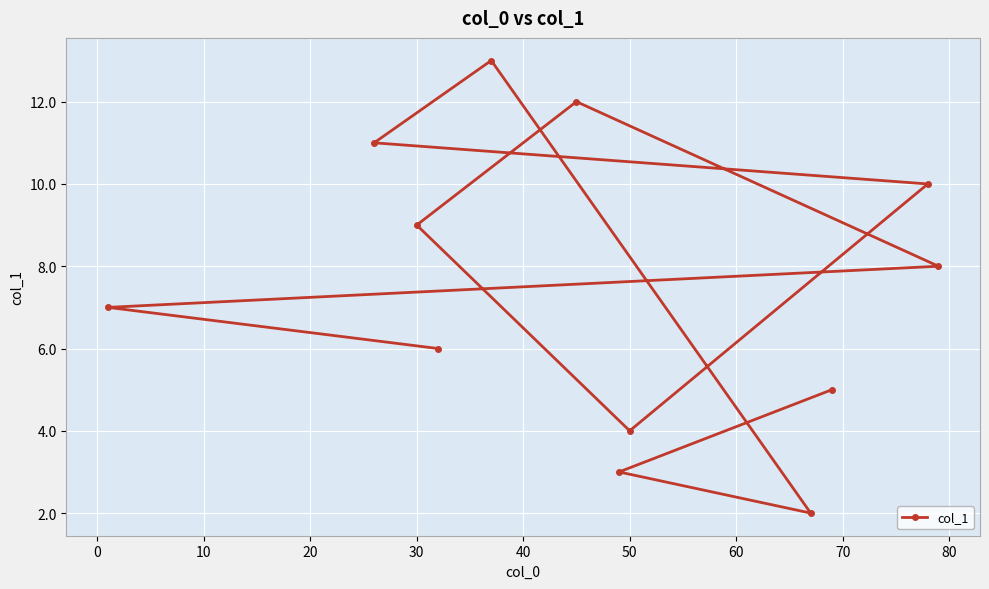

How many interior local peaks (higher than both neighbors) does the data have?

2